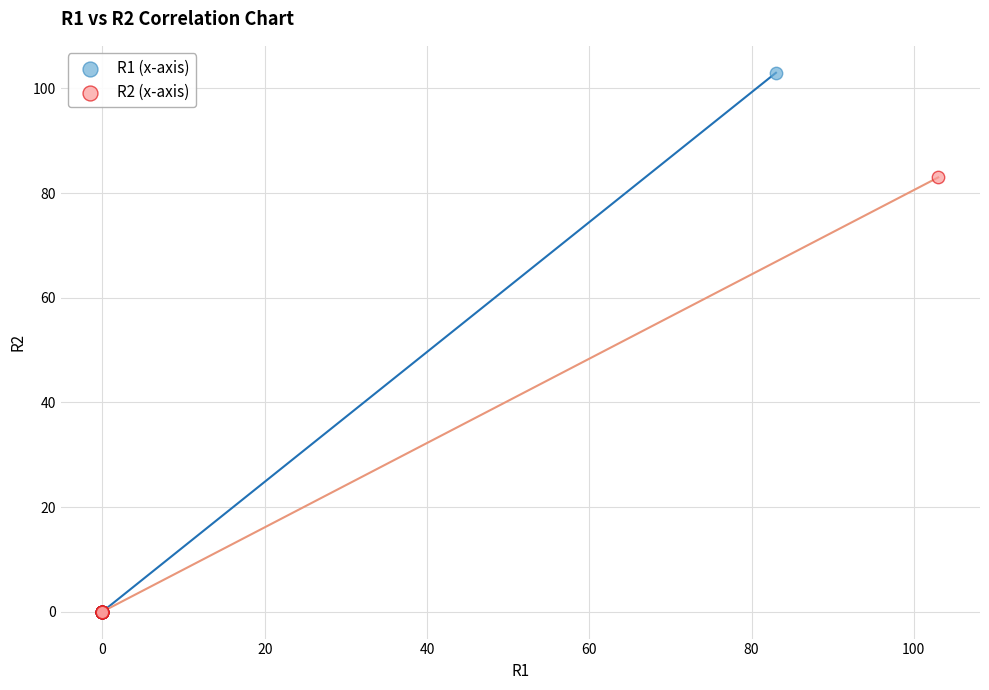

Which series reaches the maximum Y coordinate?

R1 (x-axis)